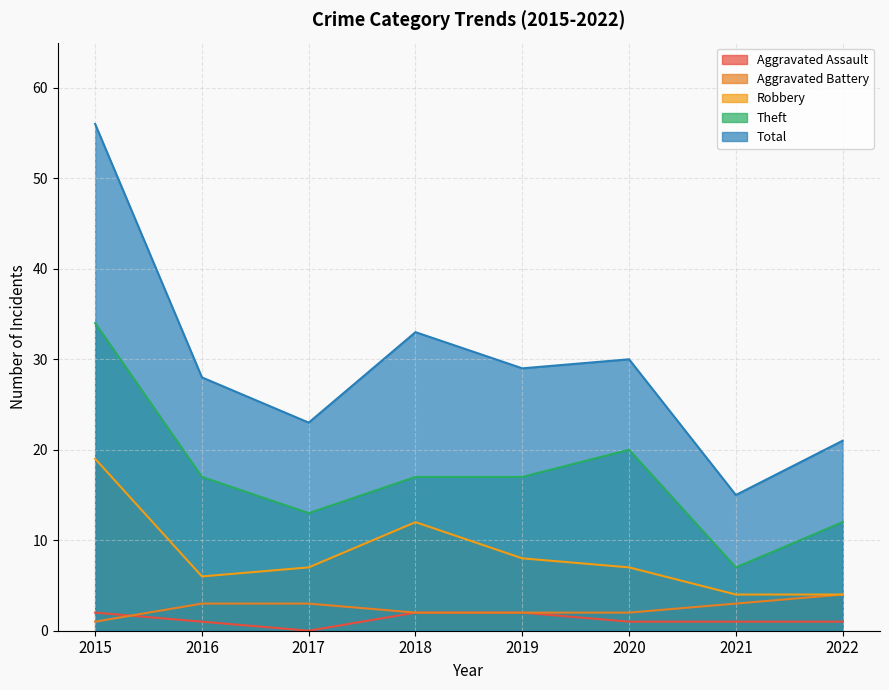

The Robbery series shows 11 at 2020. True or false?

False